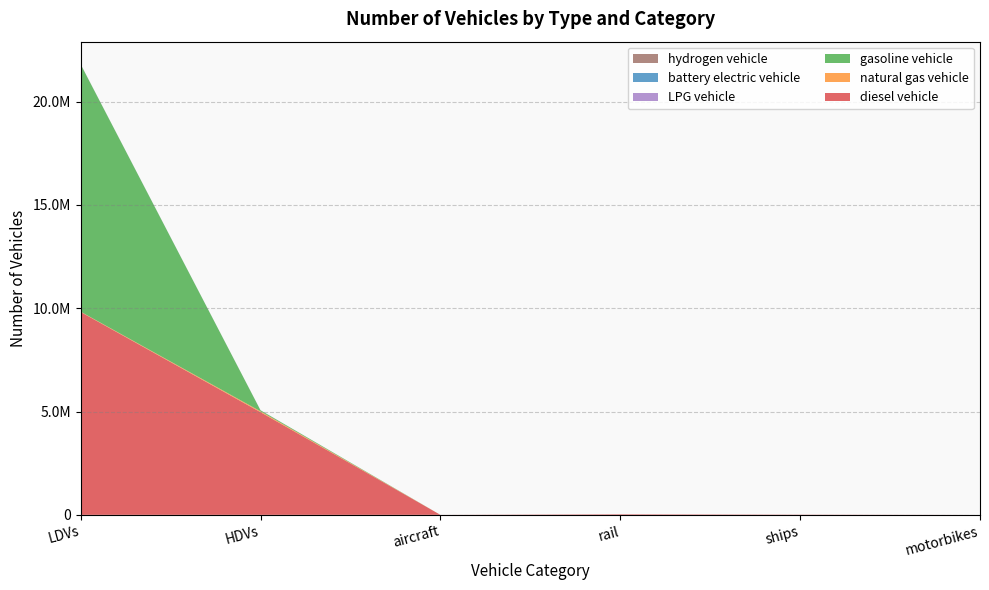

Reading right to left, what are all the values shown in this chart?

diesel vehicle: 0.0	10110.0	26052.4	895.5	4968137.0	9818361.3
natural gas vehicle: 0.0	0.0	0.0	0.0	43170.0	14866.6
gasoline vehicle: 0.0	0.0	0.0	0.0	49465.0	11972117.5
LPG vehicle: 0.0	0.0	0.0	0.0	4008.0	5402.9
battery electric vehicle: 0.0	0.0	0.0	0.0	0.0	84.0
hydrogen vehicle: 0.0	0.0	0.0	0.0	114.0	0.0